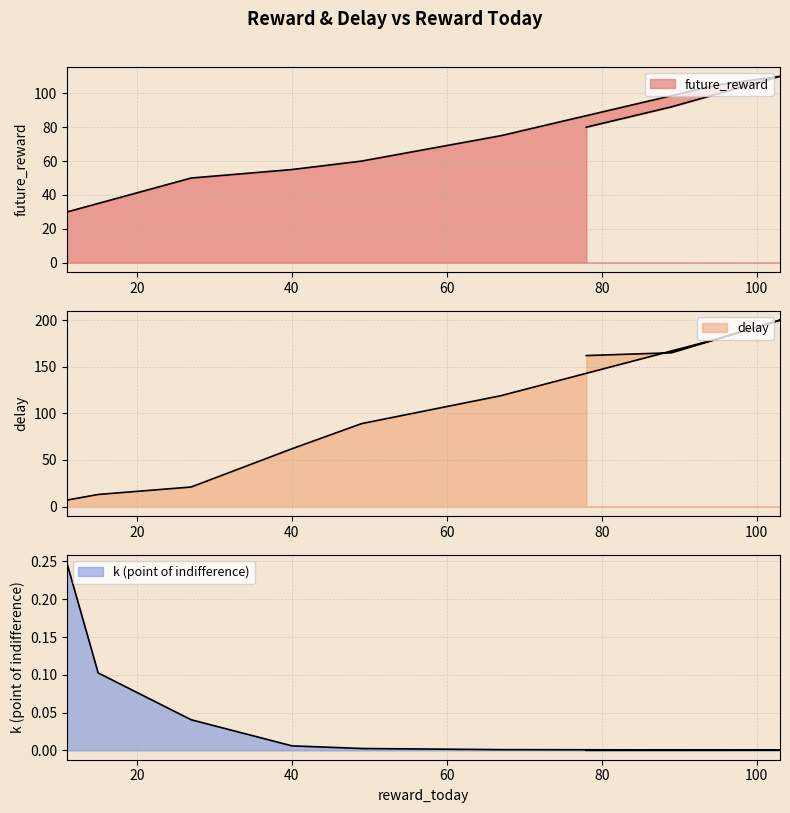

What is the lowest value of the future_reward series?

30.0